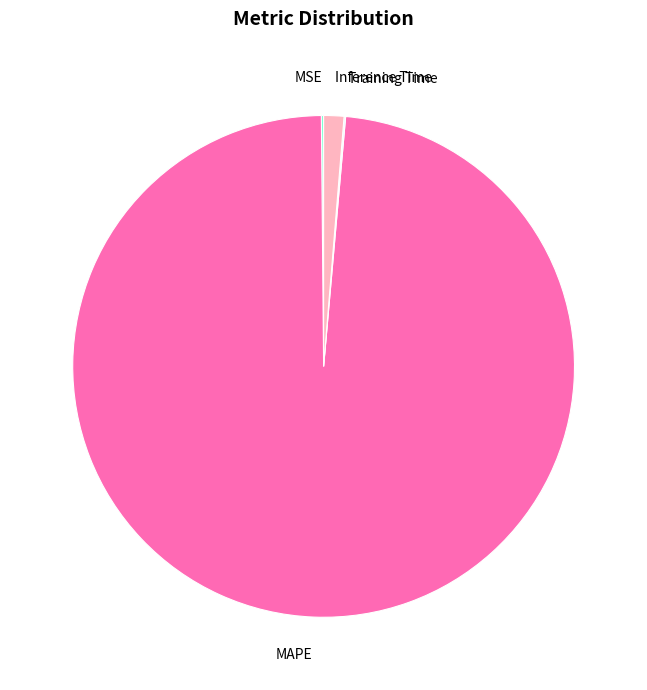

Does any single category account for the majority?

Yes